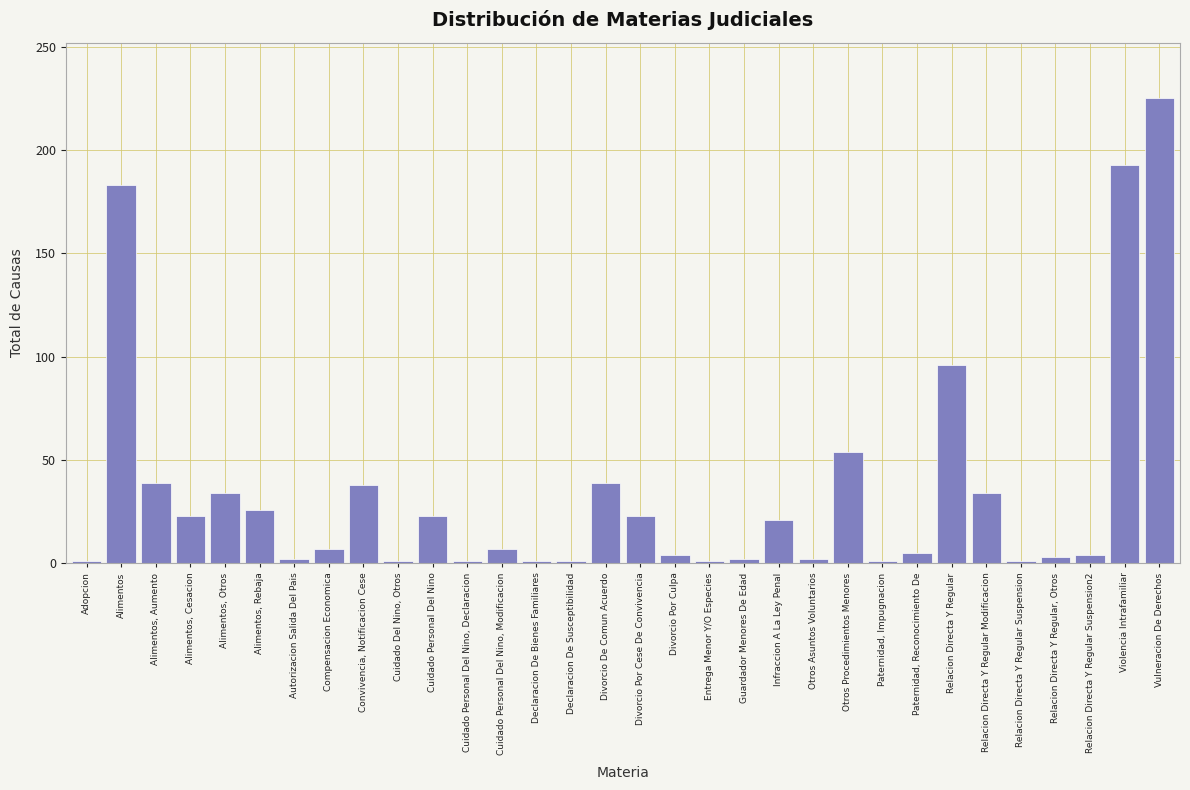

What is the average value?

34